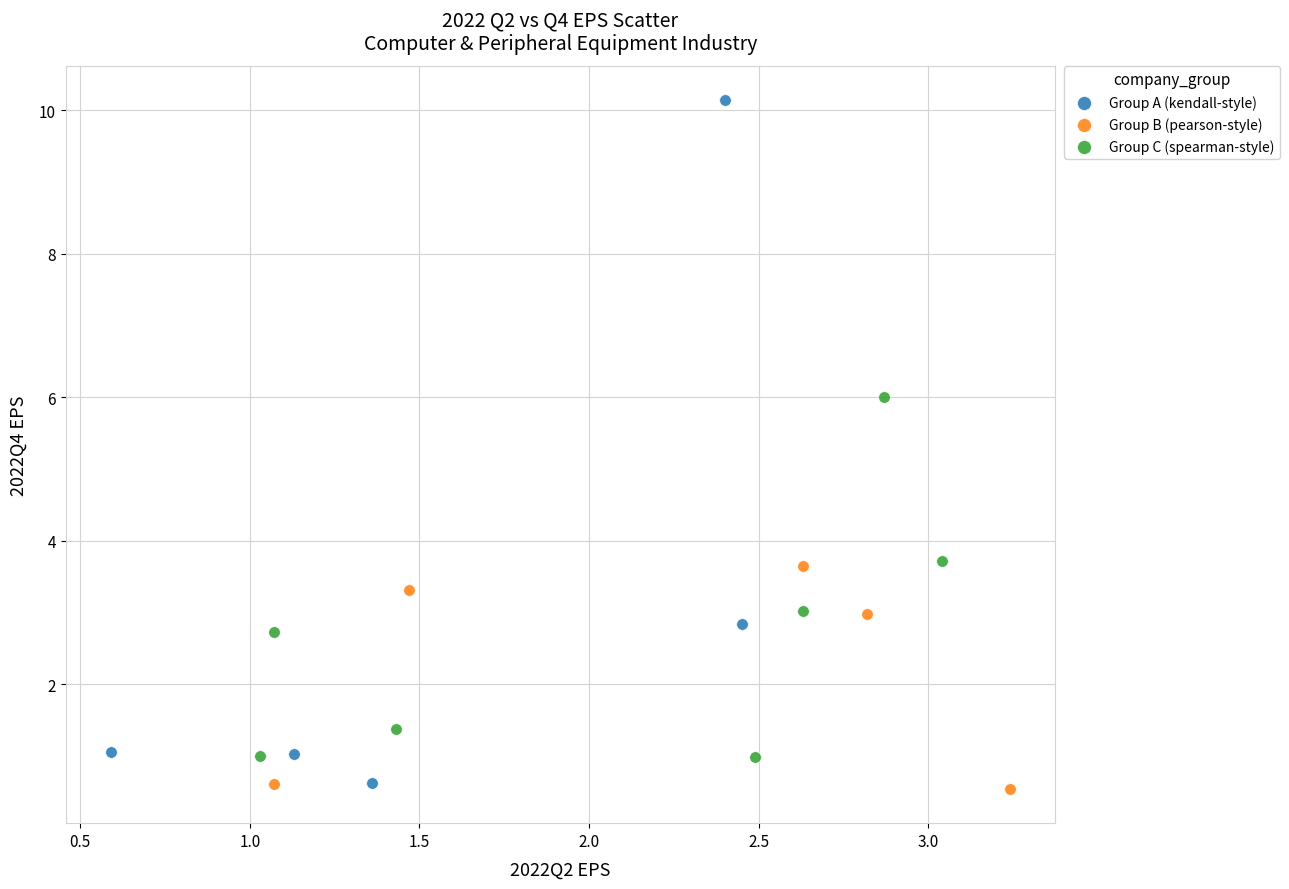

What are all the series names shown in the legend?

Group A (kendall-style), Group B (pearson-style), Group C (spearman-style)